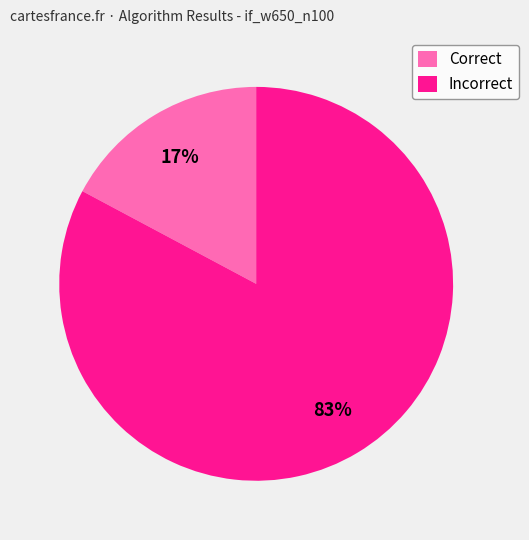

Between Correct and Incorrect, which is larger?

Incorrect